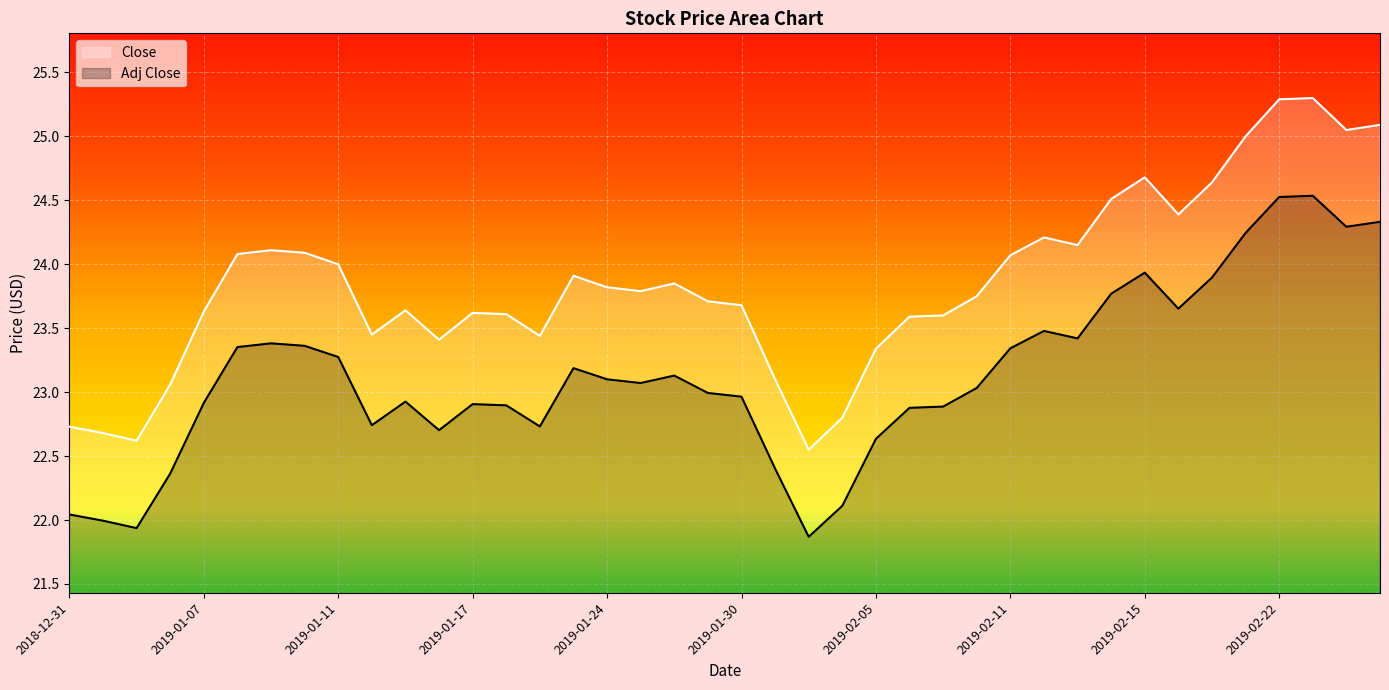

What position from the left is 2019-02-13?

31